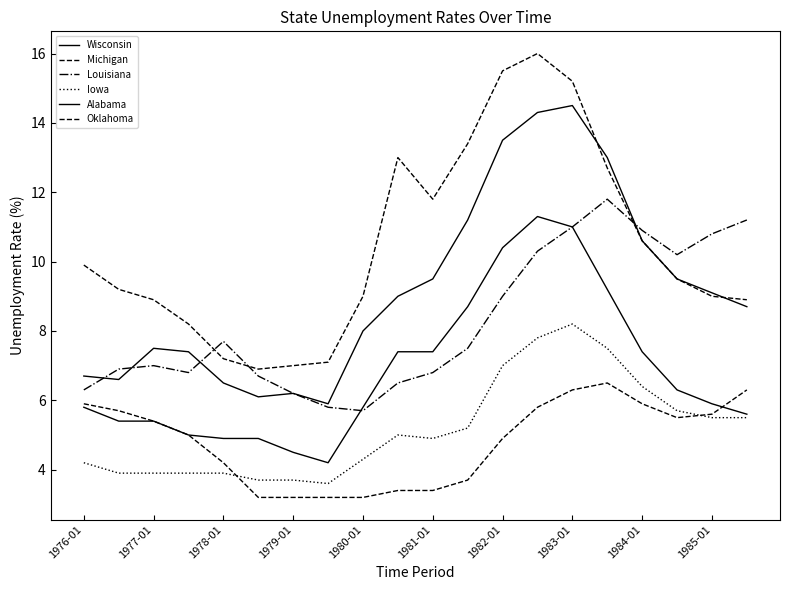

Does the chart display data point markers on the line(s)?

No